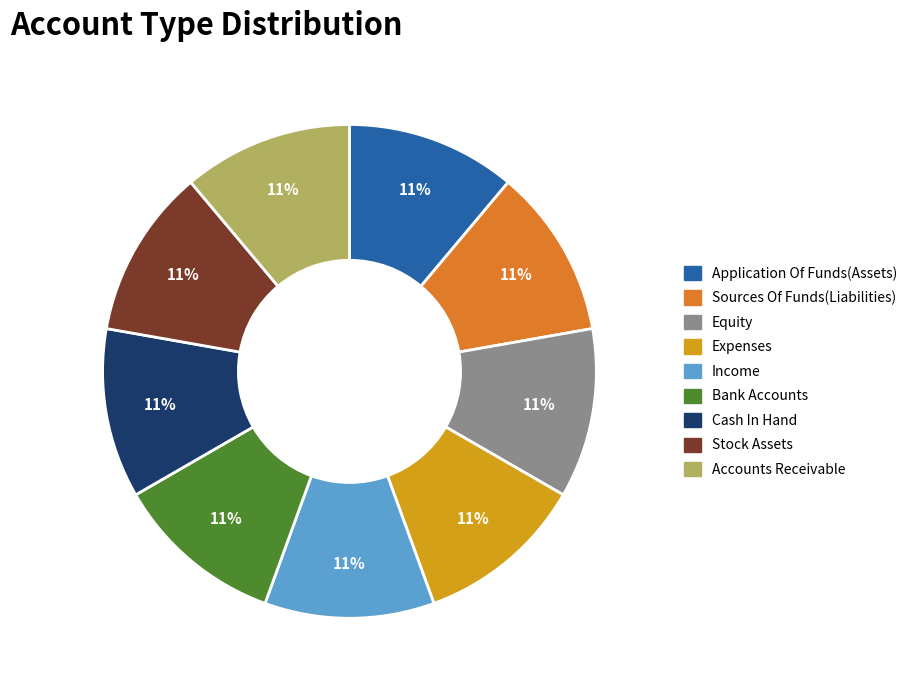

To the nearest percent, what is the average slice percentage?

11%